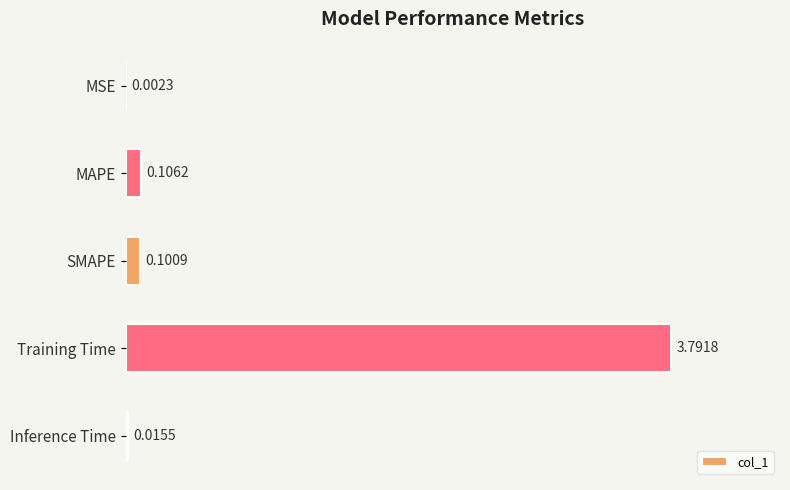

What is the sum of the values at Training Time and MAPE?

3.9